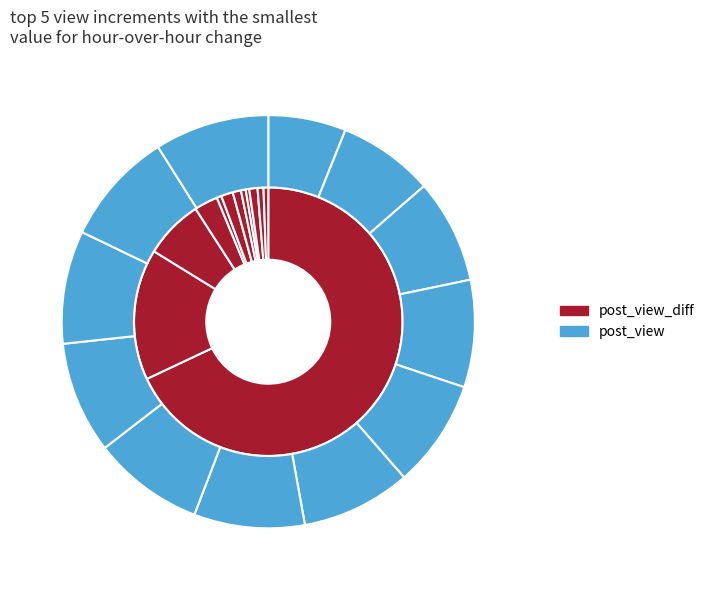

Between 22:07 and 08:07, which is larger?

22:07